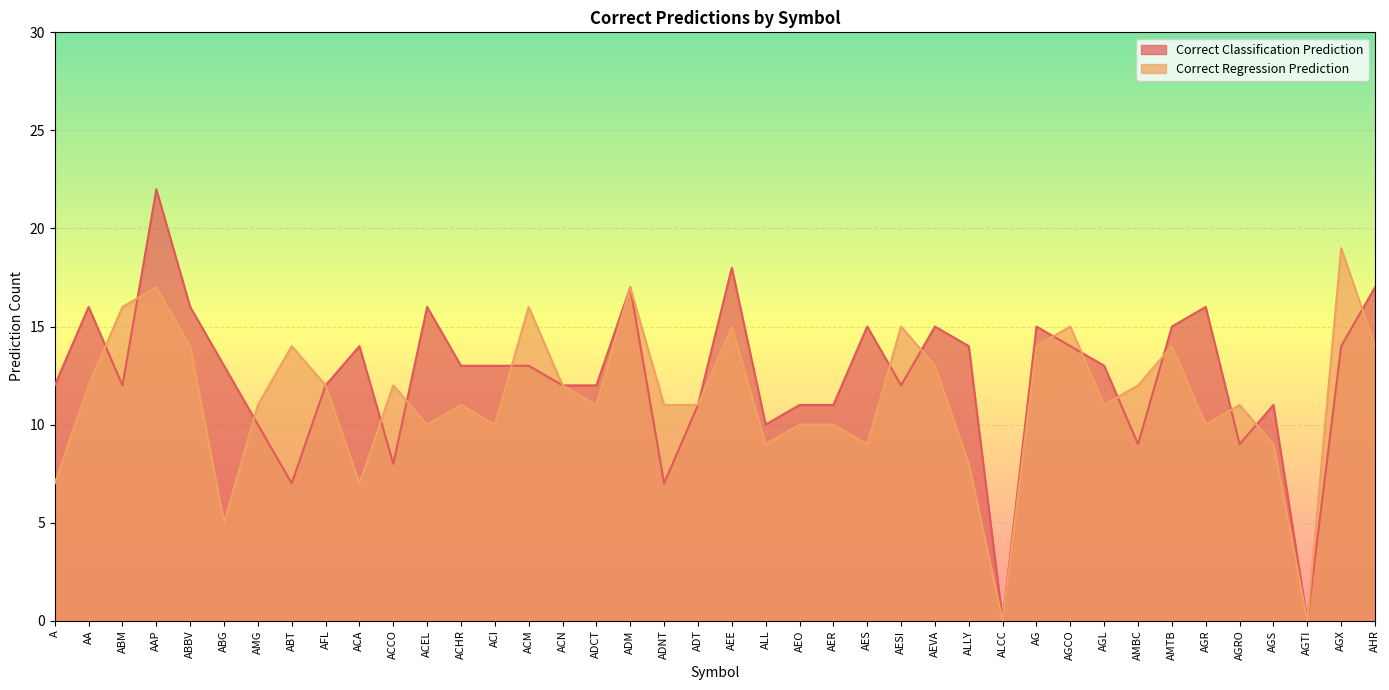

Which category has the lowest value across all series?

ALCC